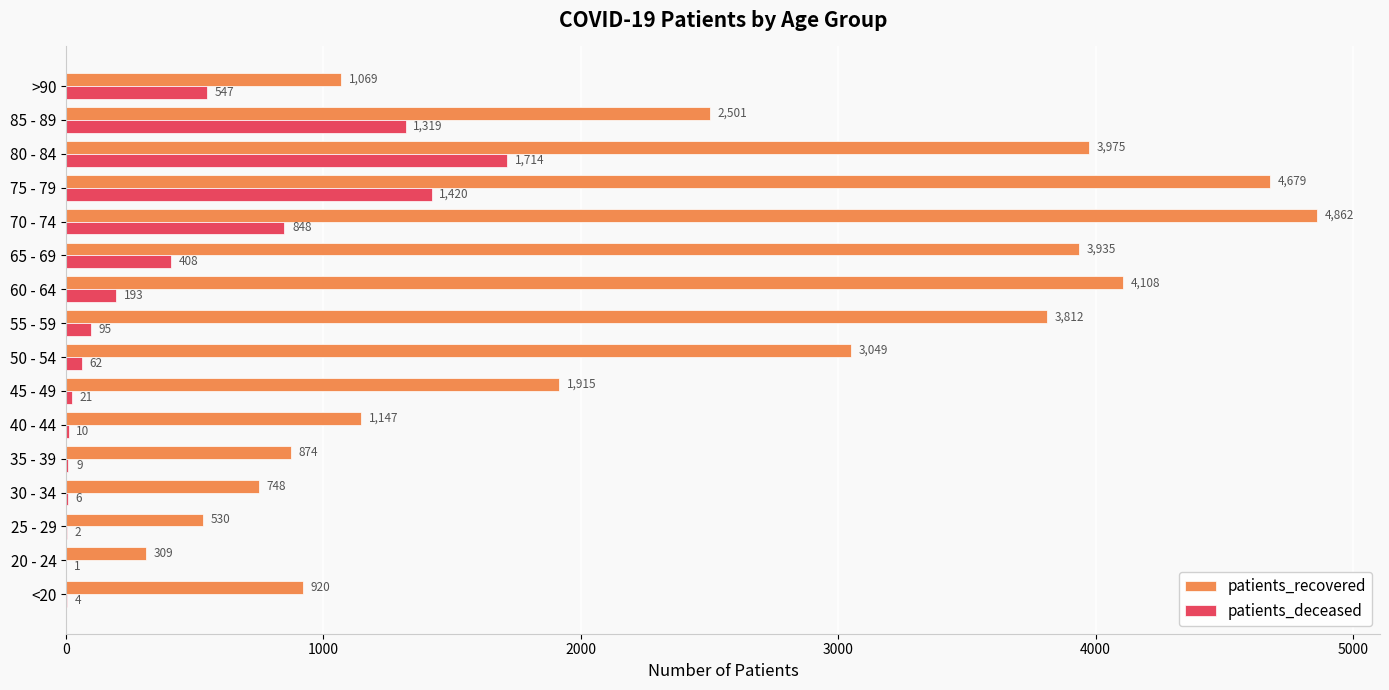

Between 20 - 24 and 70 - 74, which series saw the biggest shift?

patients_recovered